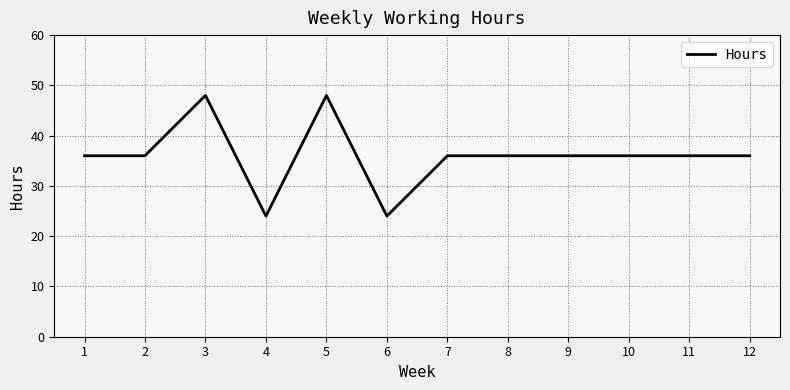

What is the greatest value displayed?

48